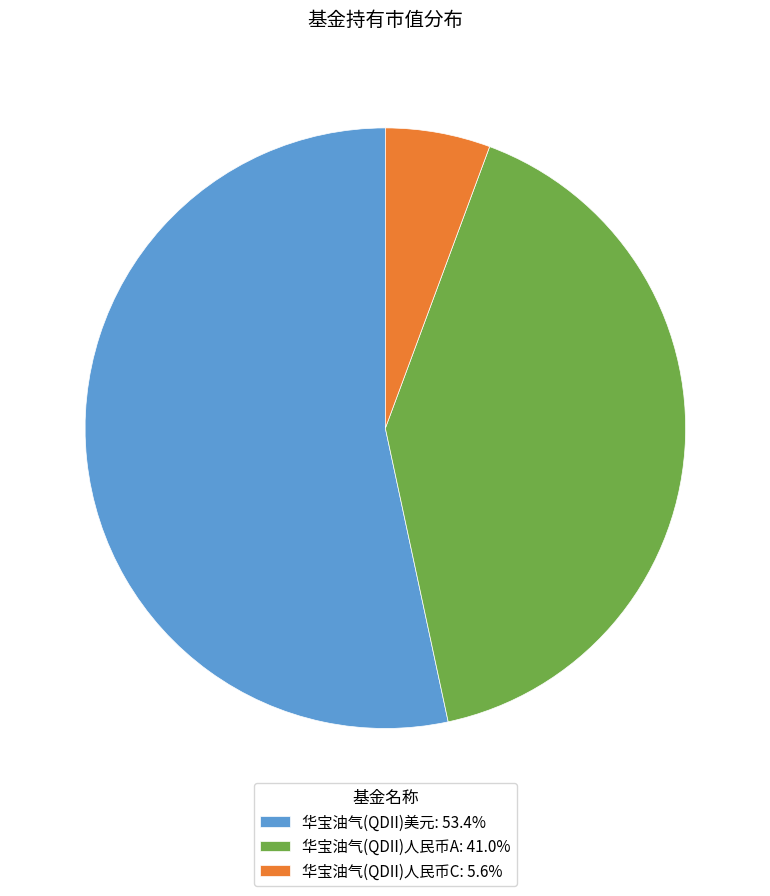

Count the number of slices in the pie.

3